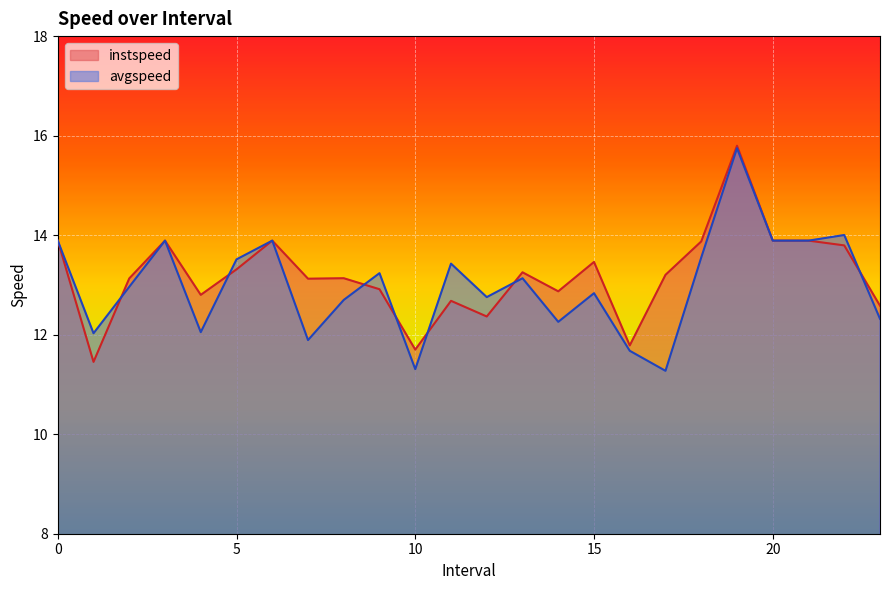

Which category has the lowest value across all series?

17